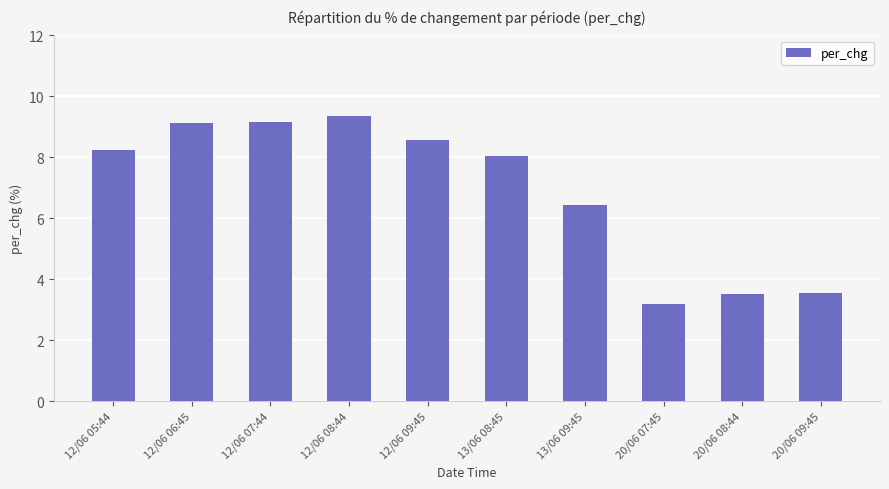

The chart shows a value of 9.4 at 13/06 09:45. True or false?

False